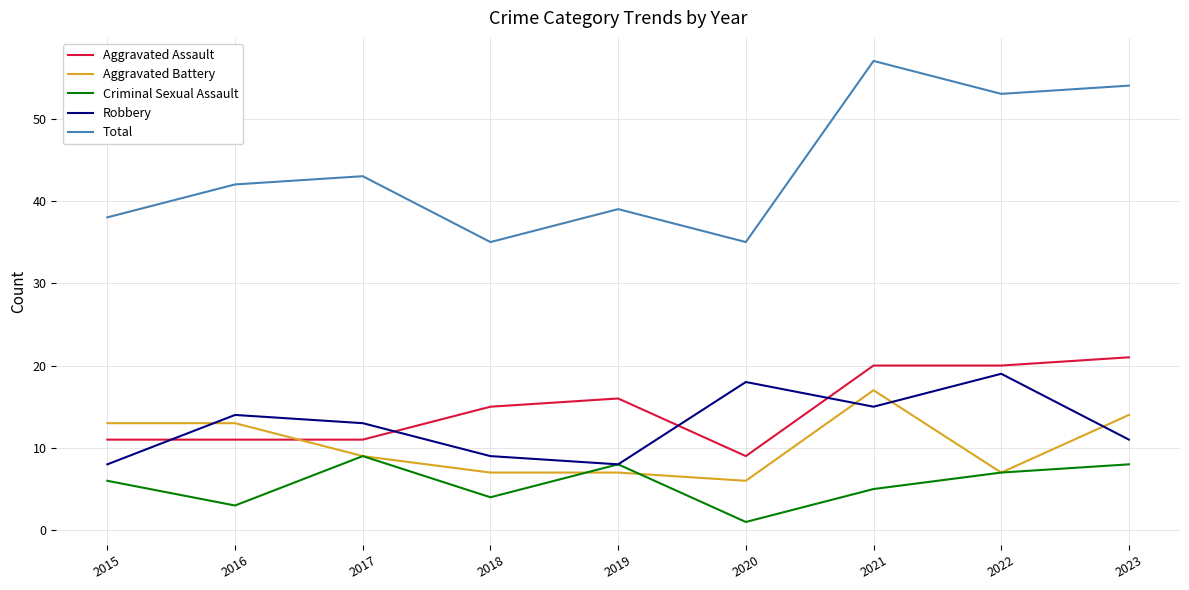

Where is the first local minimum for Robbery?

2019